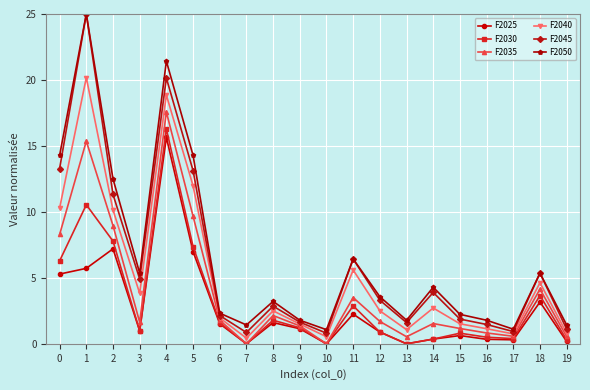

What is the value of the F2025 point at the 3rd from the left?

7.2